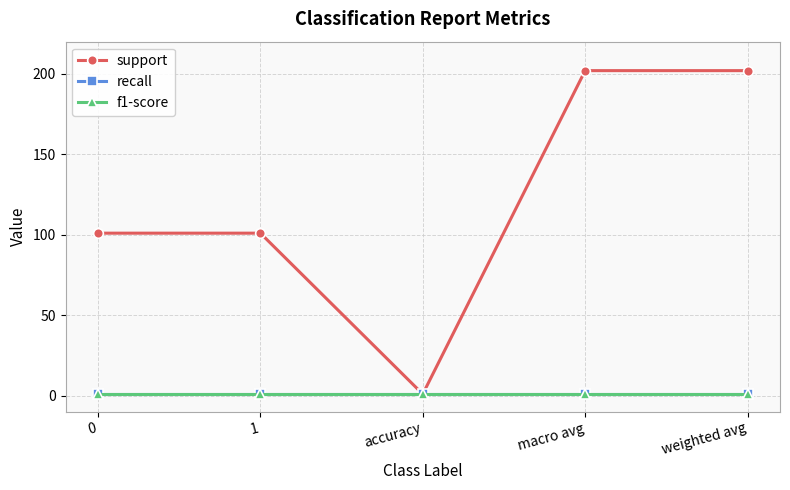

Does the chart have visible grid lines?

Yes